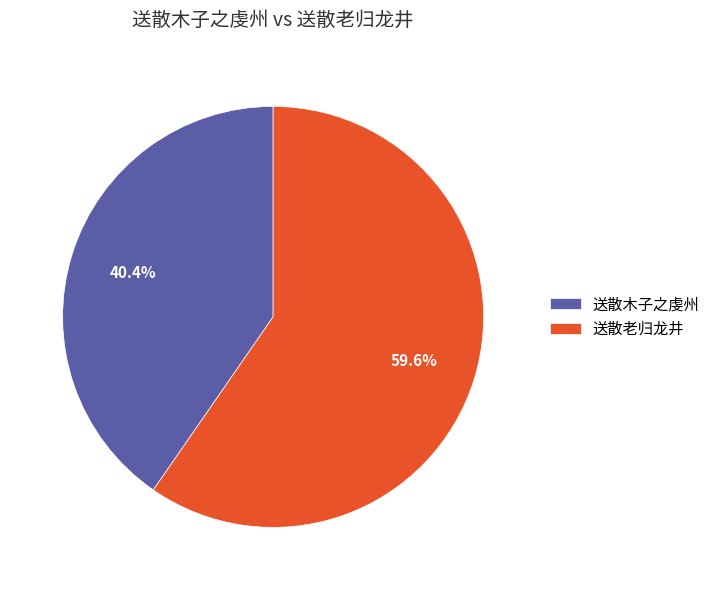

Which category has the smallest portion of the pie?

送散木子之虔州